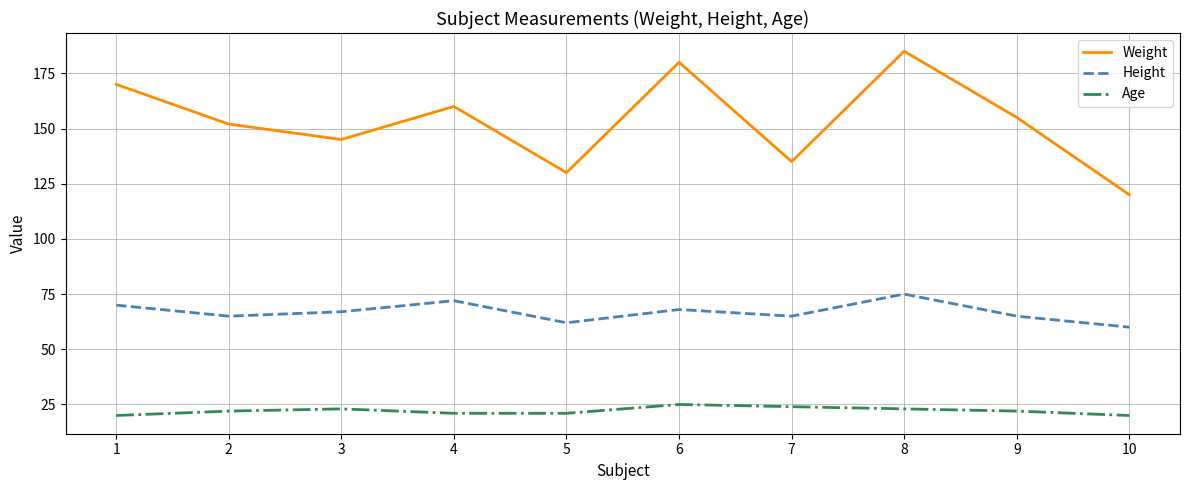

What is the difference between the highest and lowest values at 3?

122